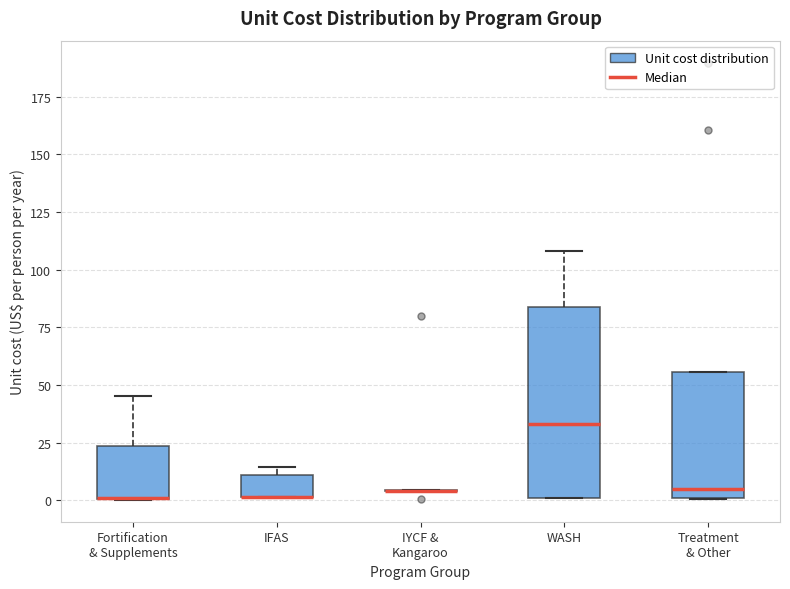

Reading left to right, transcribe this box plot: for each box, give where its median line is, the range the box spans, and where its two whiskers end, as read against the y-axis. The values are not printed on the chart, so give them approximately, as read against the axis.

Fortification & Supplements: median 0 (drawn on the box's lower edge), box 0 to 25, whiskers 0 to 45
IFAS: median 0 (drawn on the box's lower edge), box 0 to 10, whiskers 0 to 15
IYCF & Kangaroo: box collapsed to a line at 5, whiskers 5 to 5
WASH: median 35, box 0 to 85, whiskers 0 to 110
Treatment & Other: median 5, box 0 to 55, whiskers 0 to 55